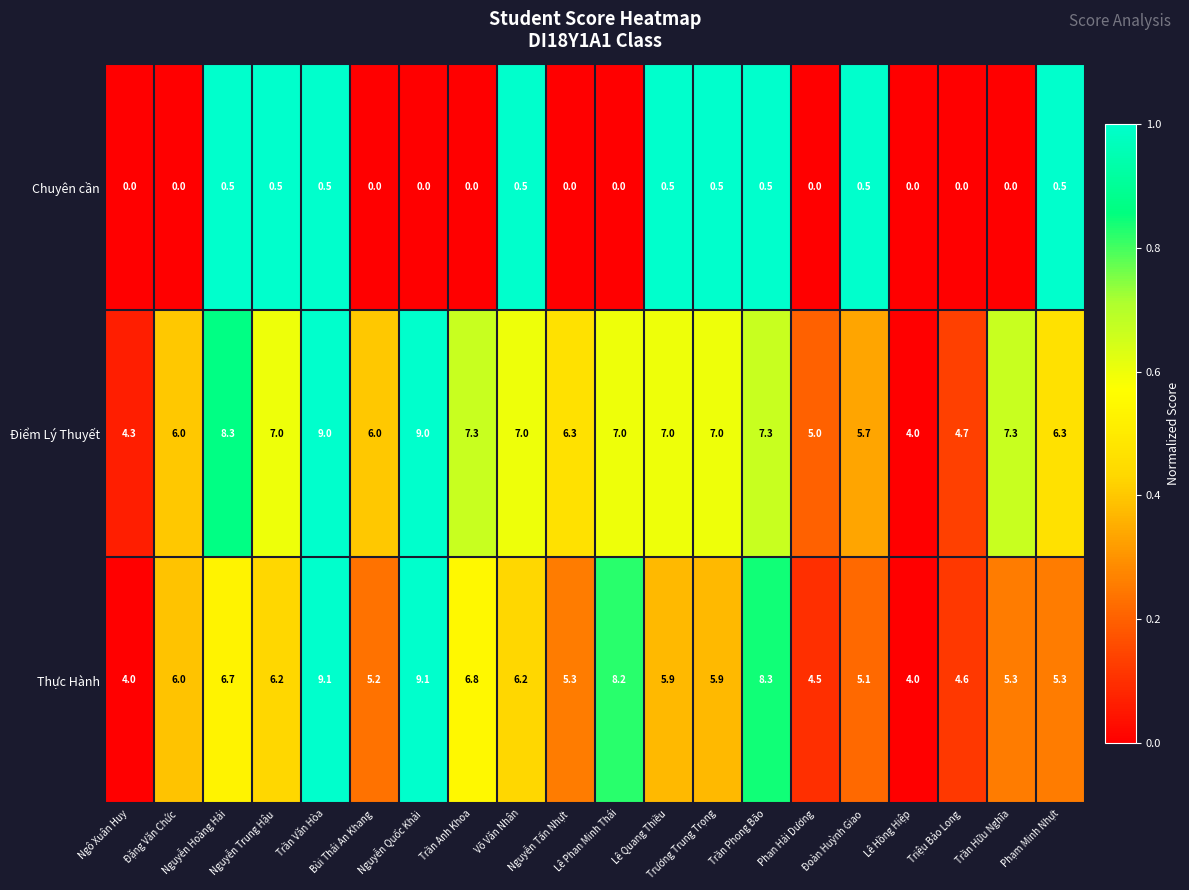

What is the difference between the second highest and minimum values in the Thực Hành series?

5.1